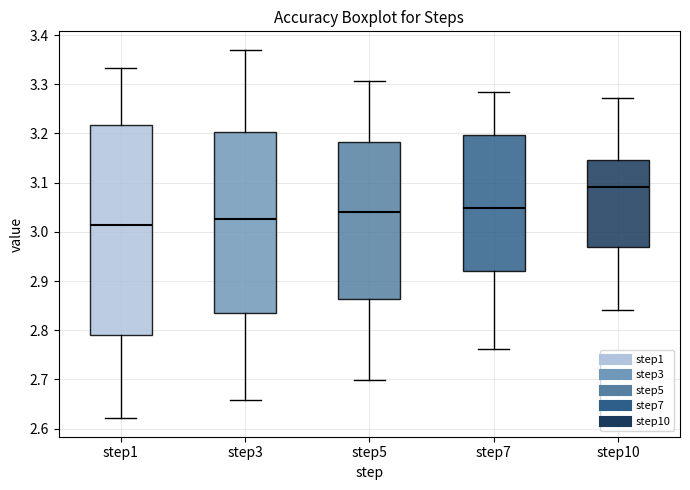

Which box's median line is the lowest?

step1